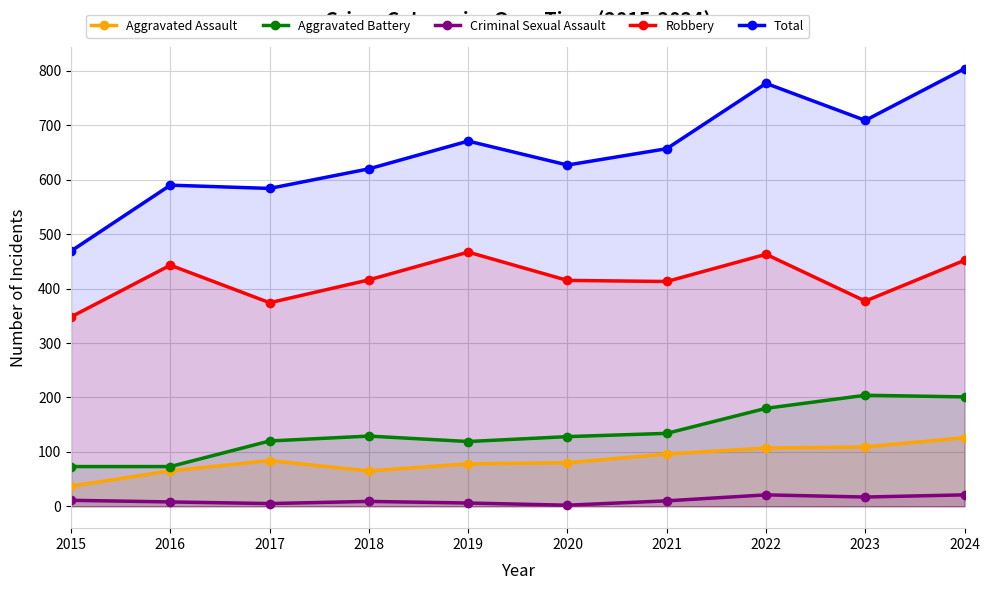

True or false: Robbery and Aggravated Battery cross at least once.

False